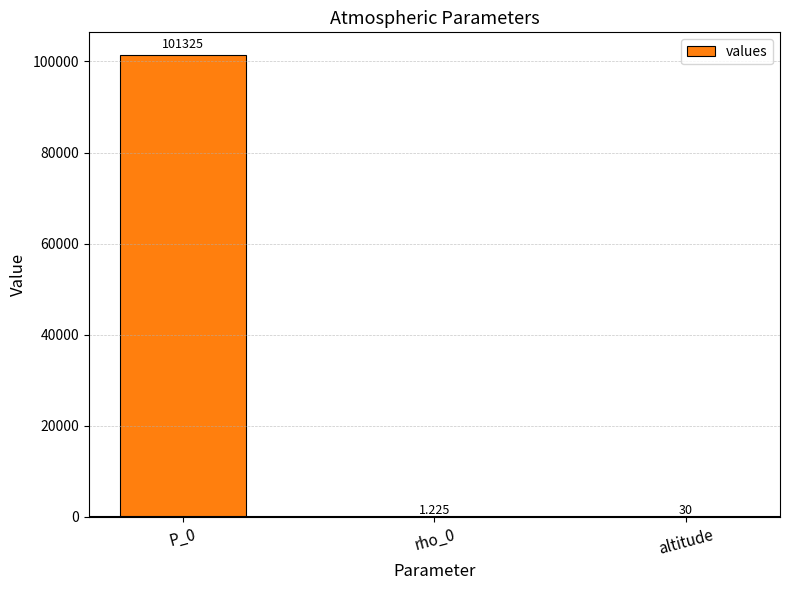

What is the approximate value at altitude?

30.0